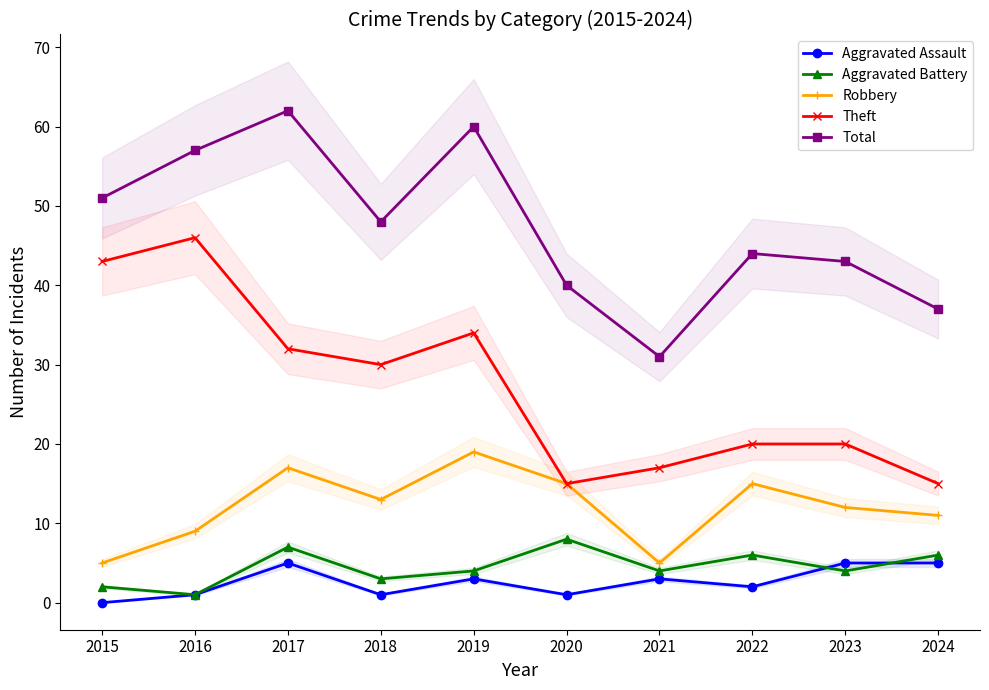

Reading left to right, transcribe all the data shown in this chart.

Aggravated Assault: 0	1	5	1	3	1	3	2	5	5
Aggravated Battery: 2	1	7	3	4	8	4	6	4	6
Robbery: 5	9	17	13	19	15	5	15	12	11
Theft: 43	46	32	30	34	15	17	20	20	15
Total: 51	57	62	48	60	40	31	44	43	37